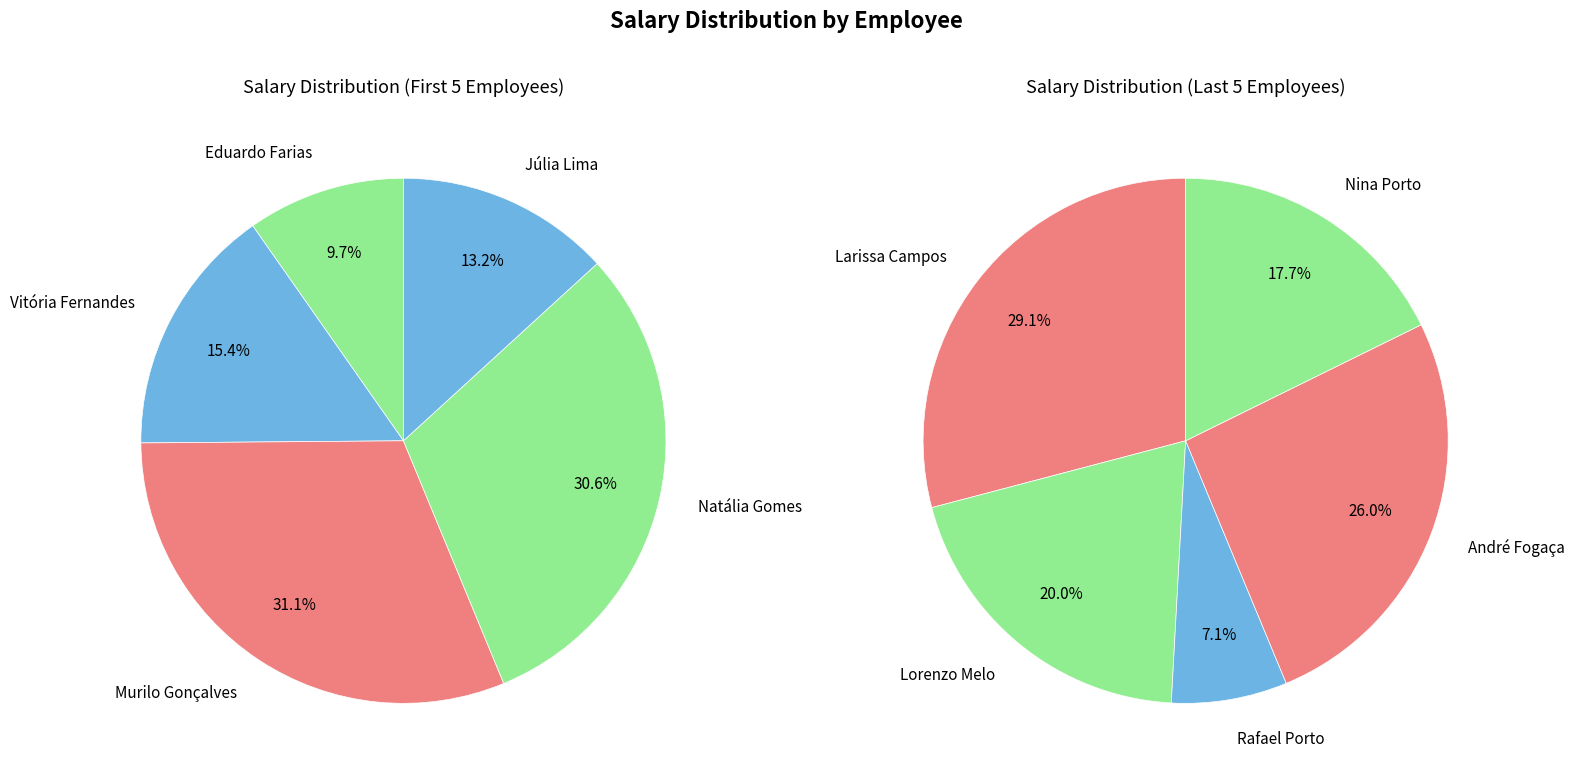

Which has a higher value, Eduardo Farias or Júlia Lima?

Júlia Lima